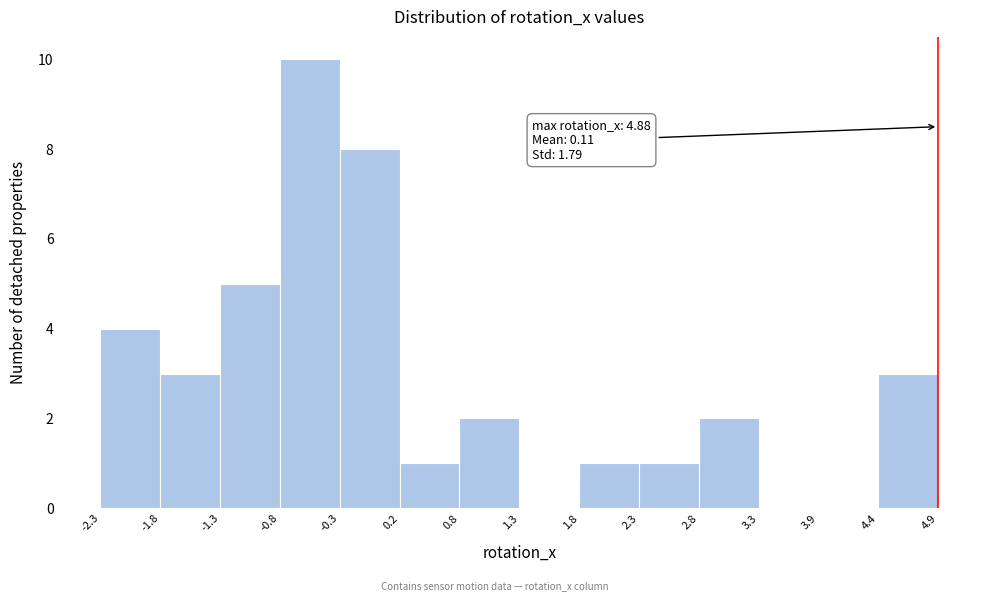

Which range on the x-axis has the tallest bar?

-0.8 to -0.3